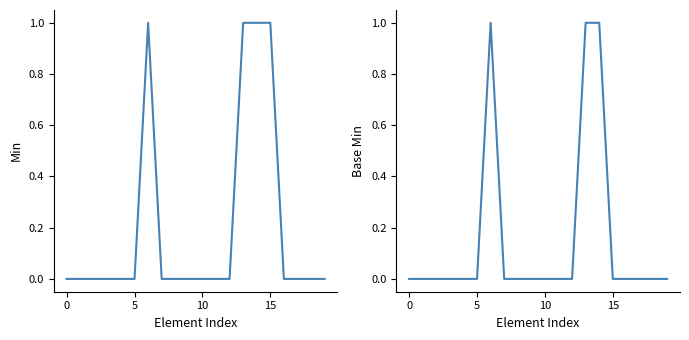

Does the chart display data point markers on the line(s)?

No